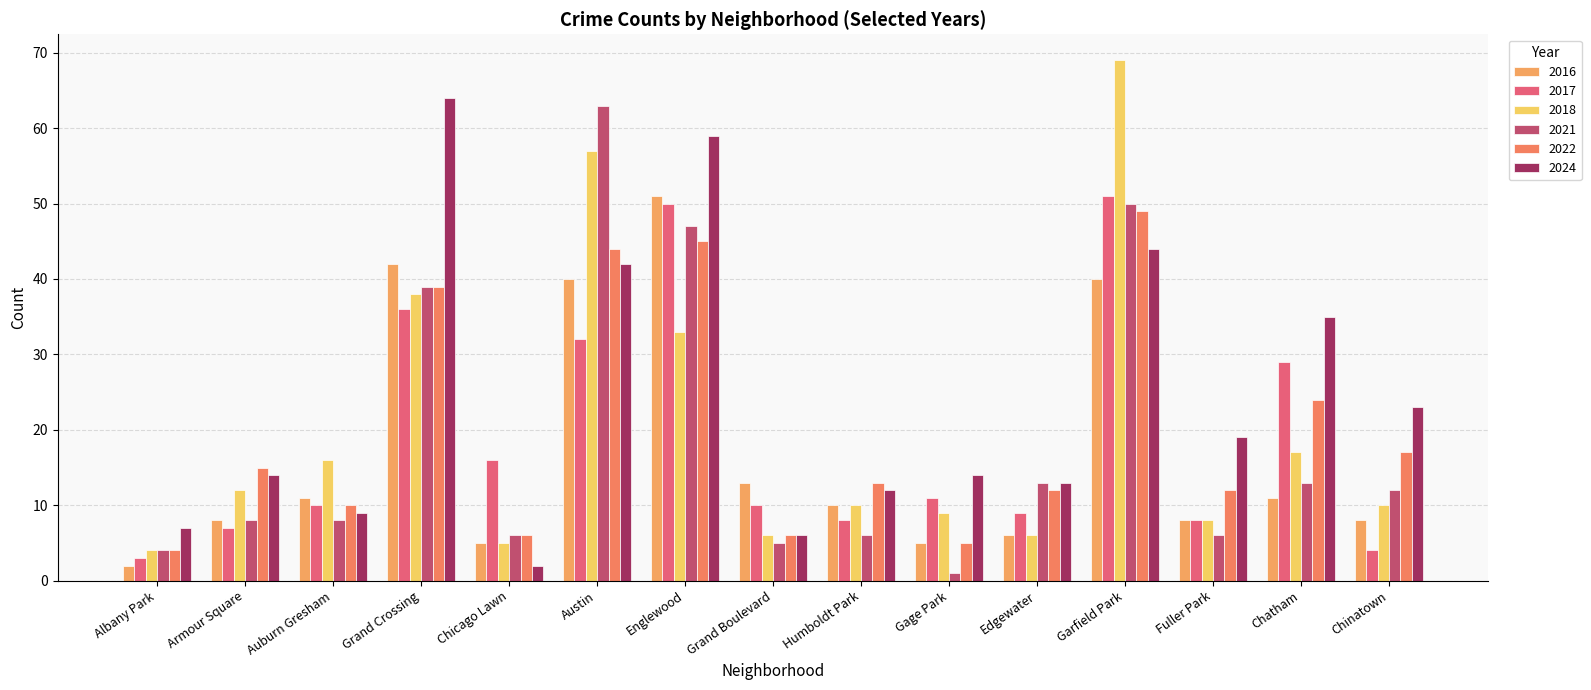

What is the label of the 14th bar from the left?

Chatham